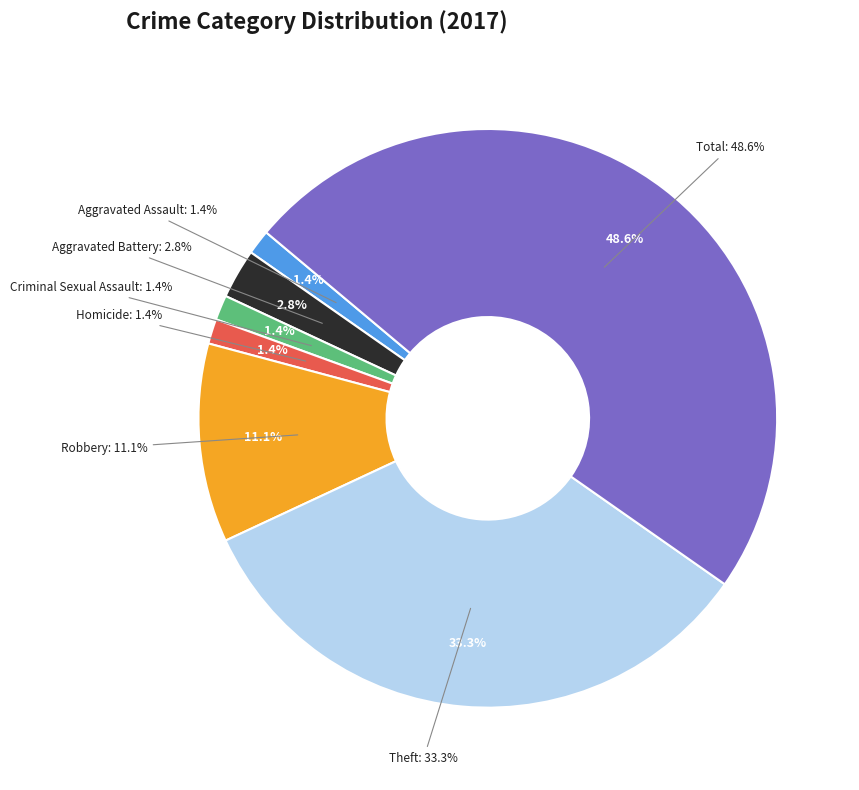

Is the sum of Aggravated Assault and Homicide greater than half?

No